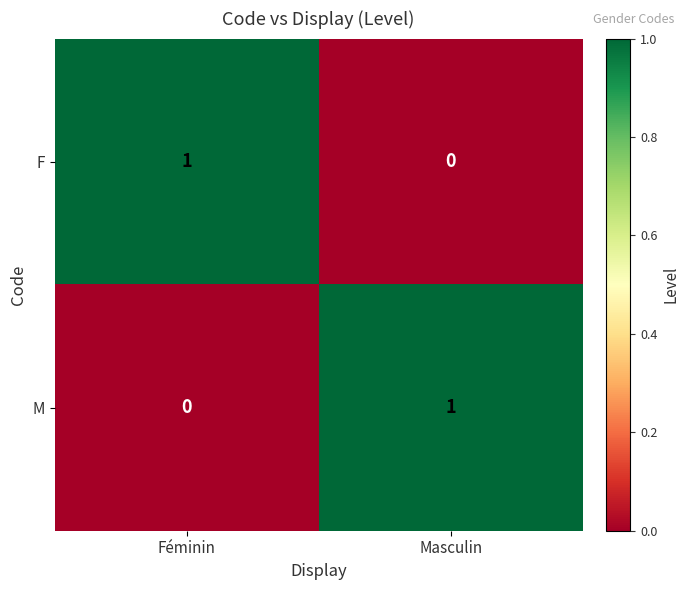

The value of F at Féminin is 1. True or false?

True